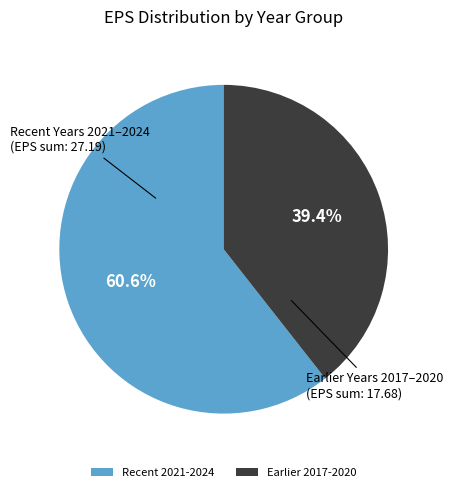

Rank the categories by value from lowest to highest.

Earlier 2017-2020, Recent 2021-2024